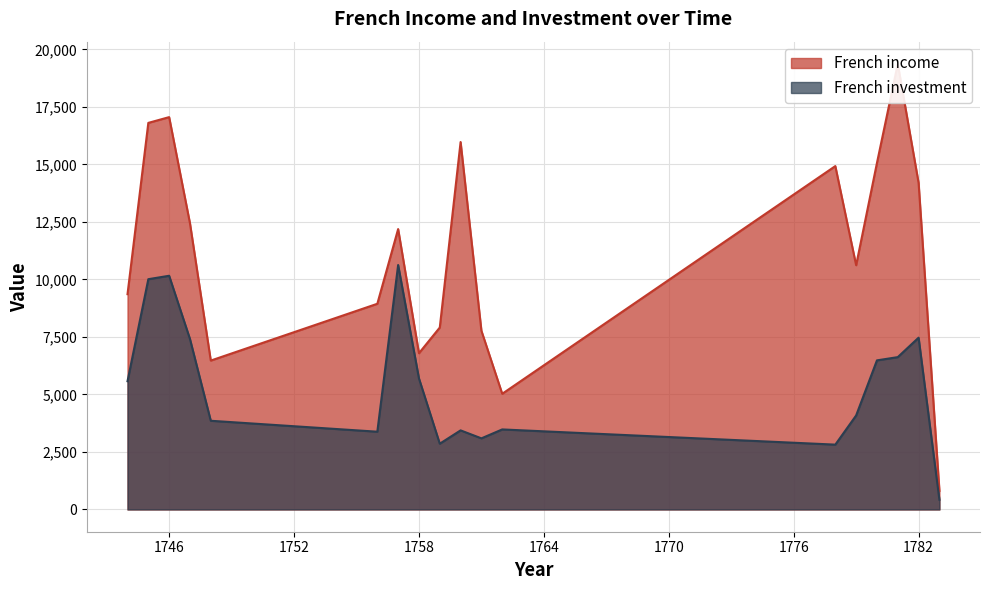

True or false: French income has a value of 15976.7 at 1760.

True